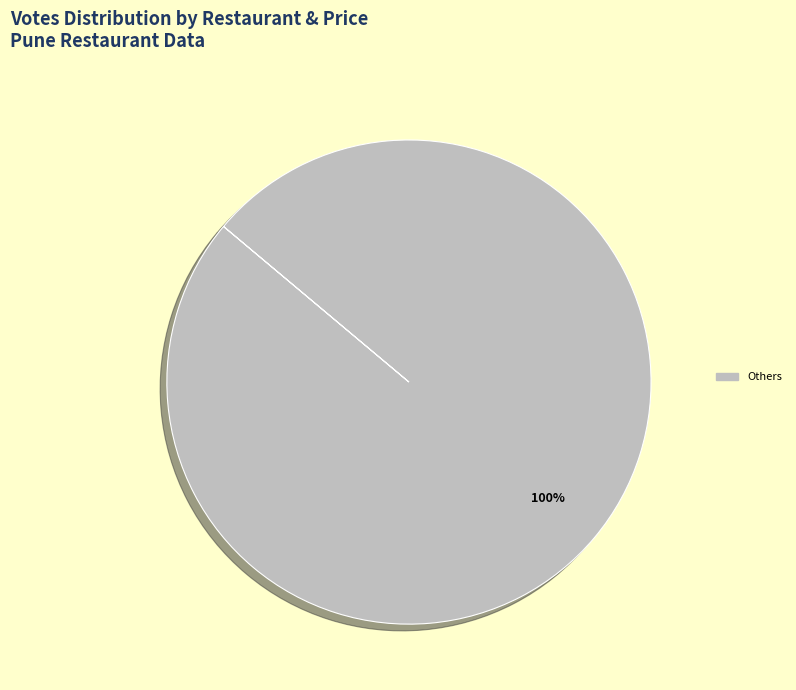

Is there a majority slice in this chart?

Yes